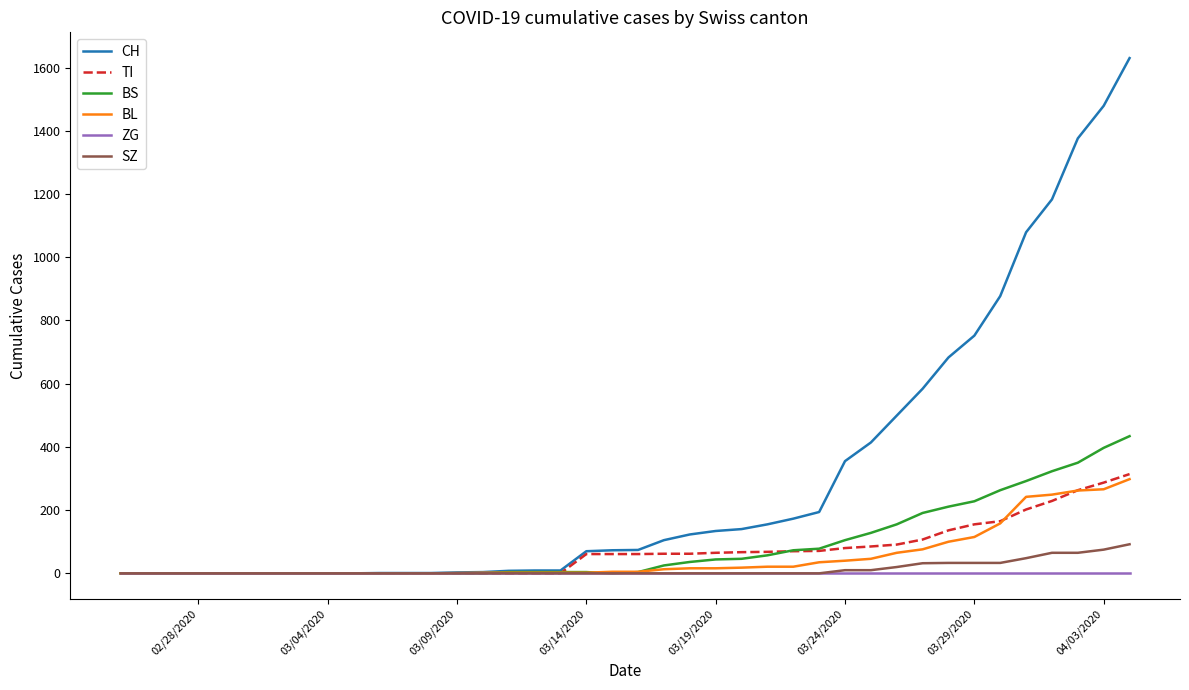

Which series has the largest total across all categories?

CH